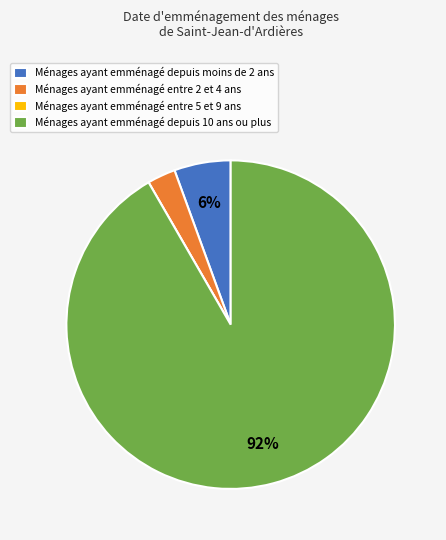

Does any single category account for the majority?

Yes